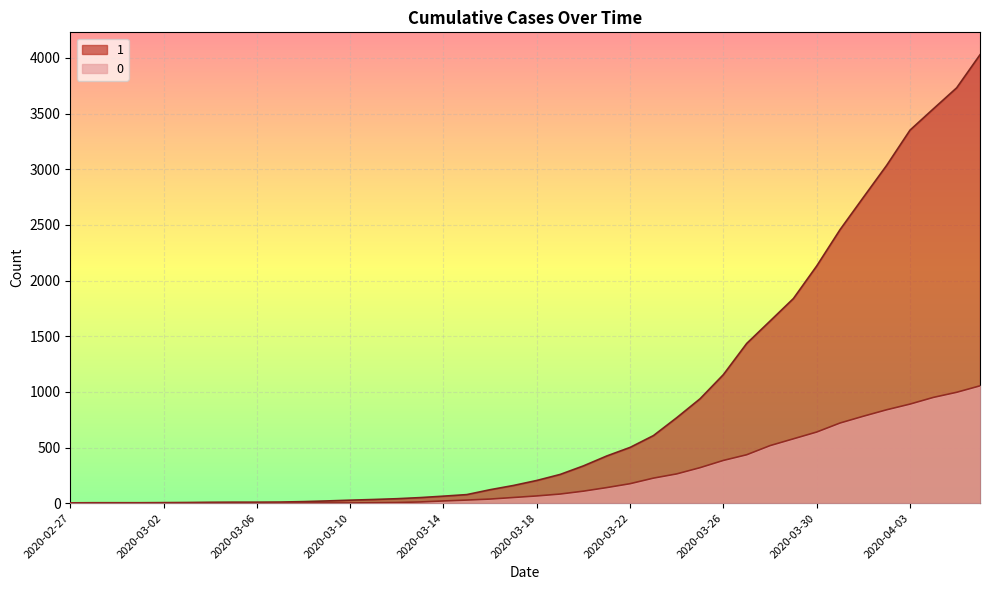

Which label corresponds to the smallest value in the chart?

2020-02-27